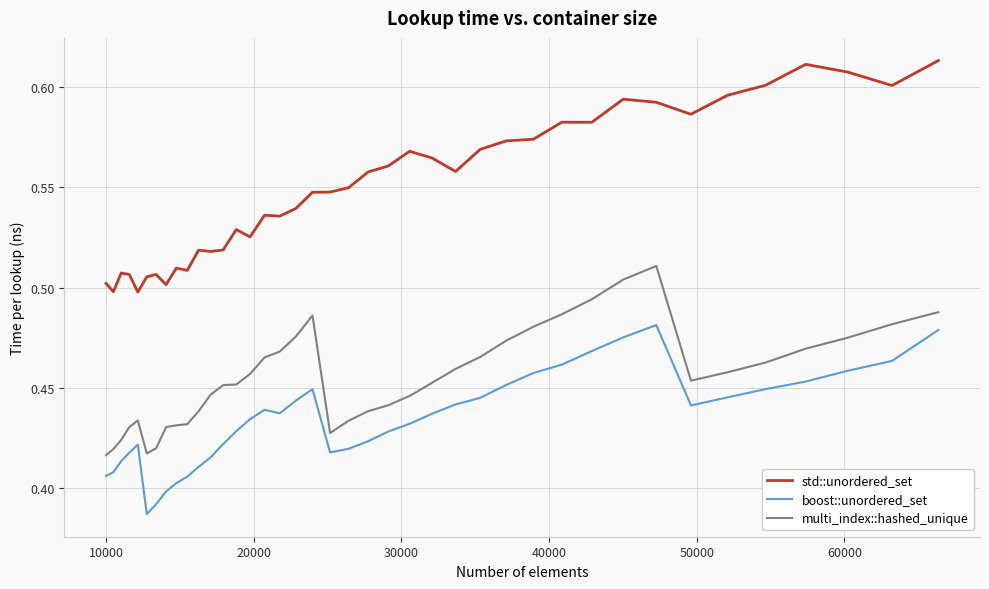

True or false: std::unordered_set and boost::unordered_set cross at least once.

False